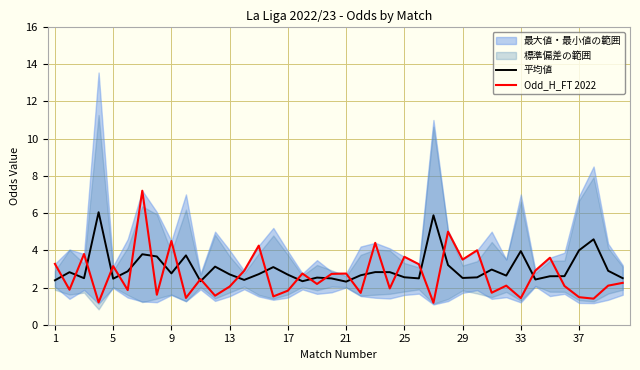

What is the value of the 平均値 point at the 39th from the left?

2.9